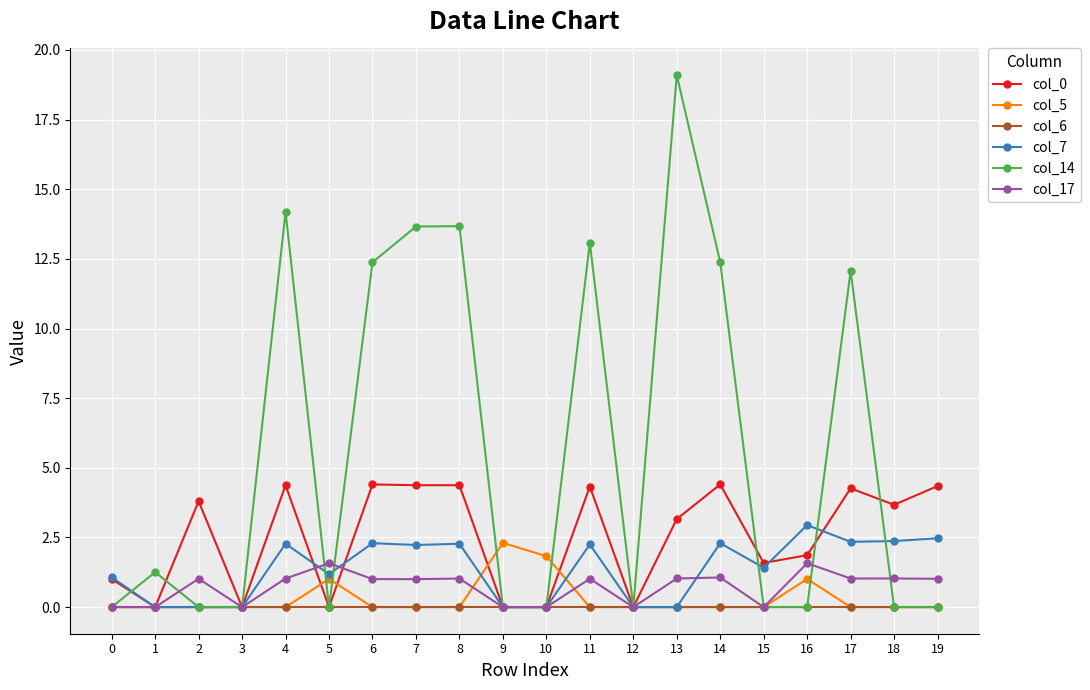

What value does the col_17 series have at 16?

1.6